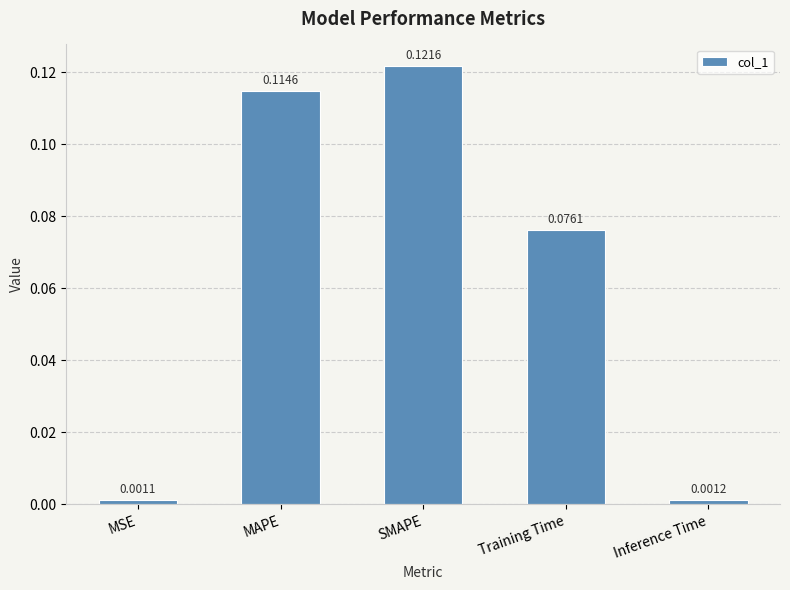

What is the sum of all values?

0.3